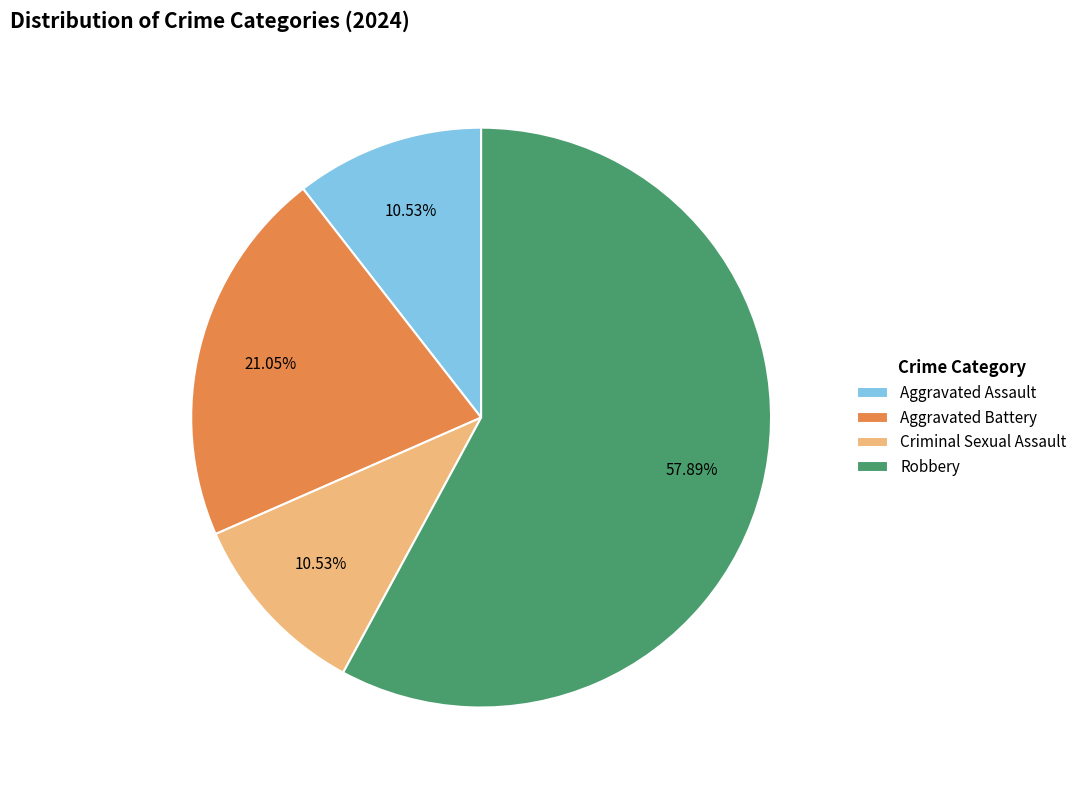

Does any single category account for the majority?

Yes